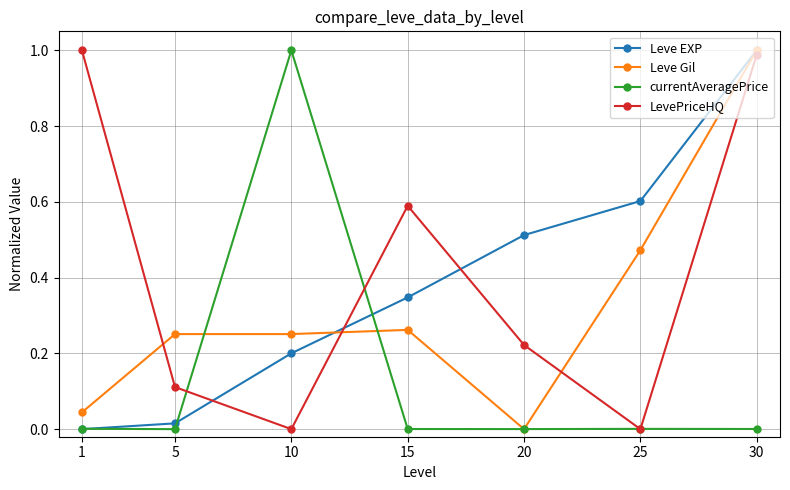

Between 5 and 15, which series saw the biggest shift?

LevePriceHQ